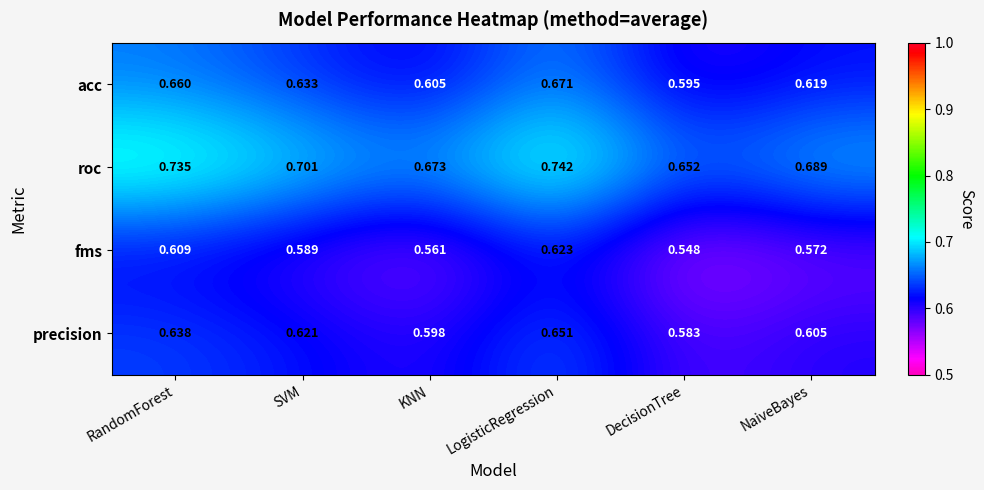

List the series in order of their peak value, lowest first.

fms, precision, acc, roc